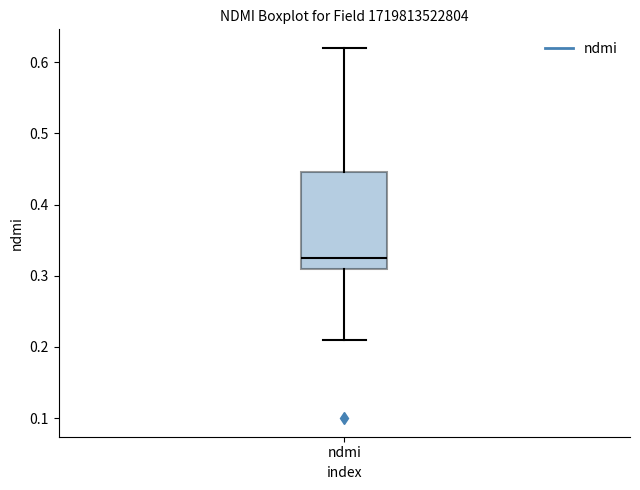

Read this box plot against the y-axis: the position of the median line, the range covered by the box, and the ends of both whiskers. The values are not printed on the chart, so give them approximately, as read against the axis.

median 0.33, box 0.31 to 0.45, whiskers 0.21 to 0.62